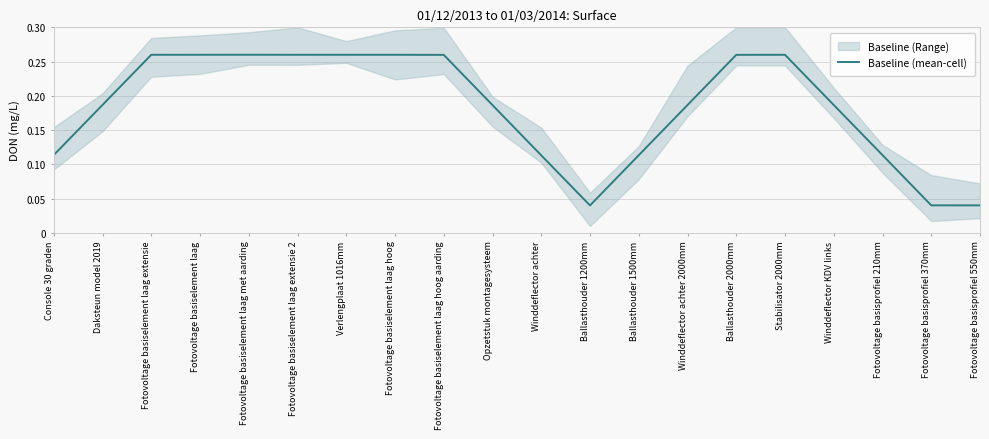

Is it true that the value at Console 30 graden is 0.1?

True